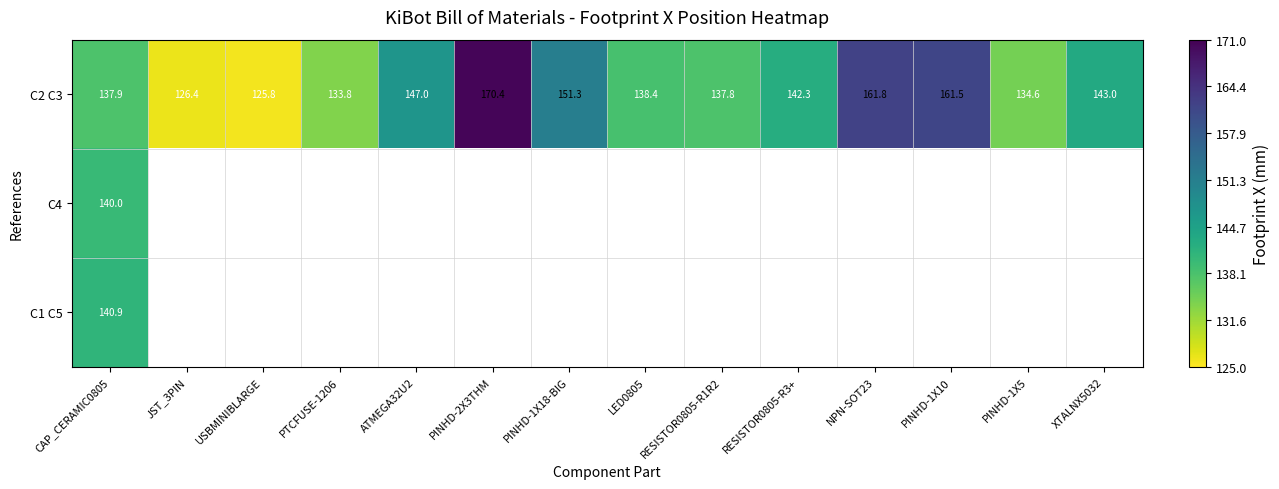

Which category has the lowest value in the C2 C3 series?

USBMINIBLARGE